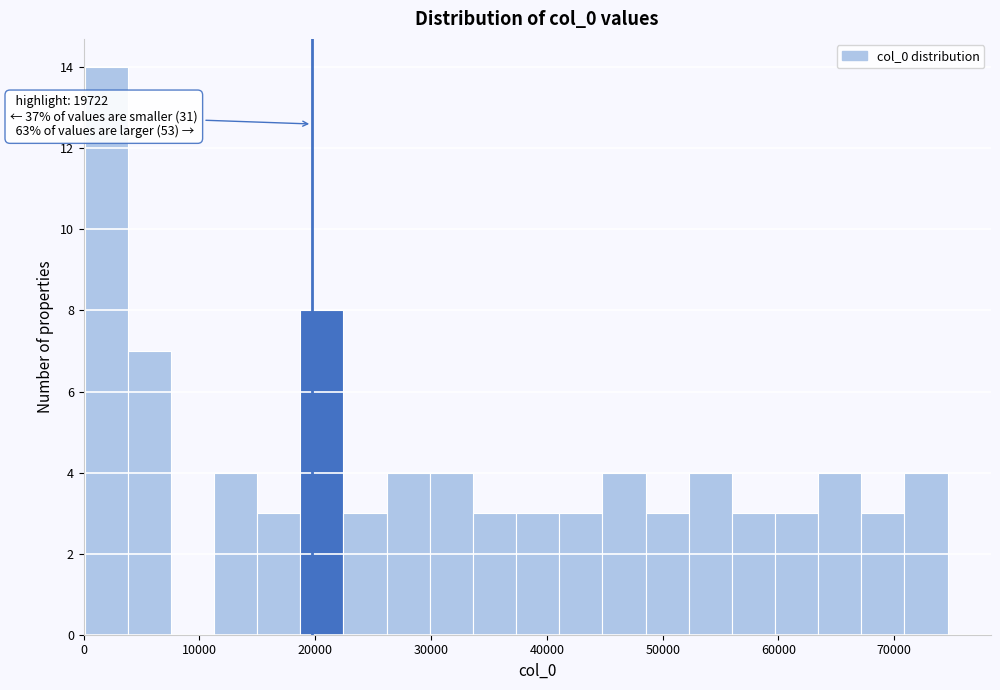

Read against the x-axis, roughly where is the centre of the tallest bar?

2000